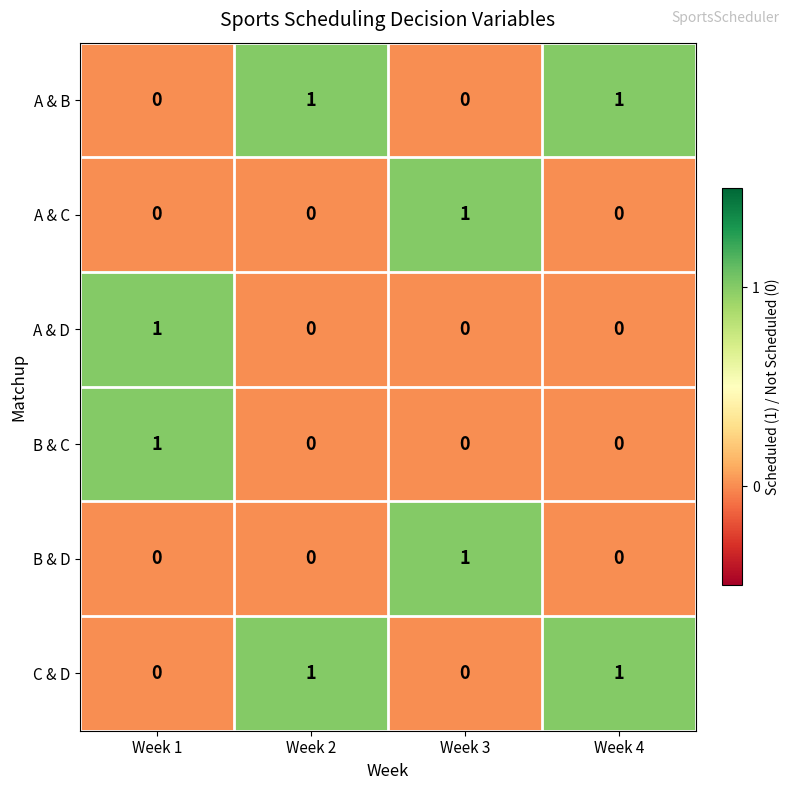

At how many categories does at least one series exceed 0?

4